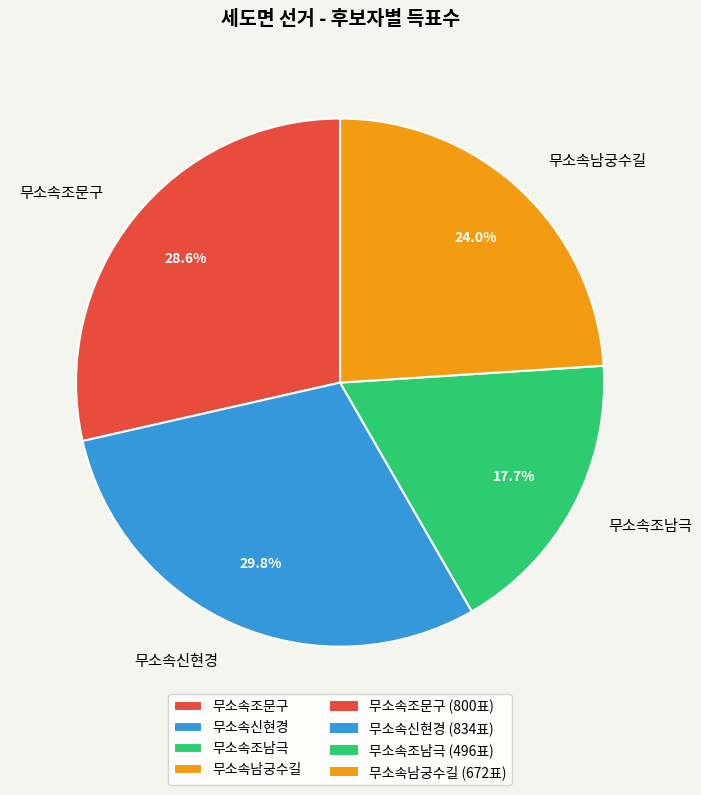

Between 무소속조남극 and 무소속조문구, which is larger?

무소속조문구